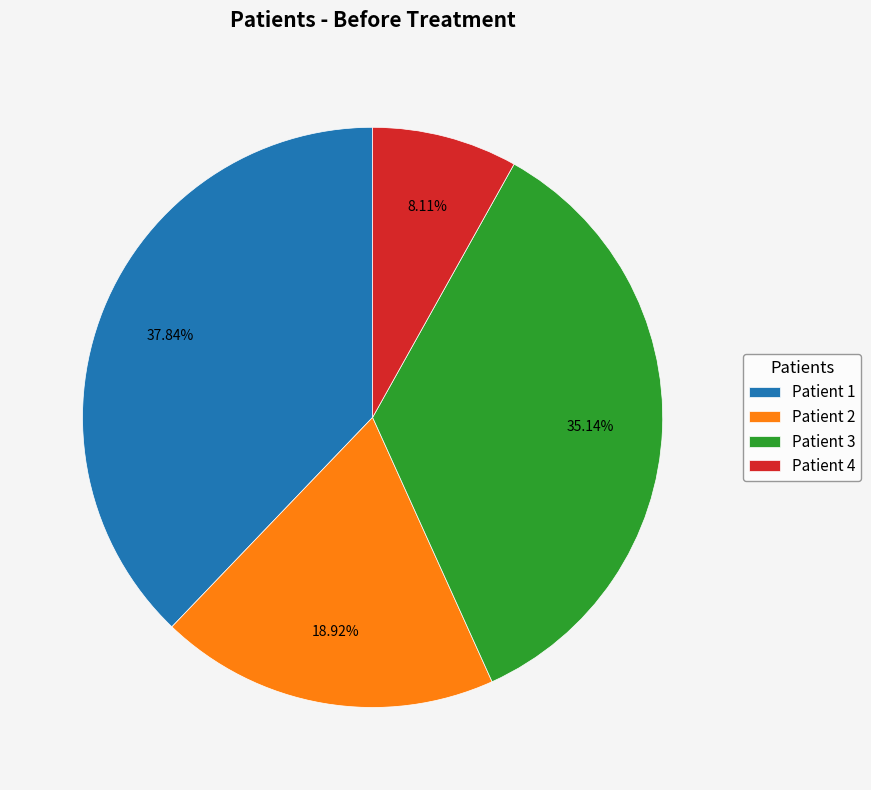

To the nearest percent, what is the difference between the largest and smallest slice percentages?

30%